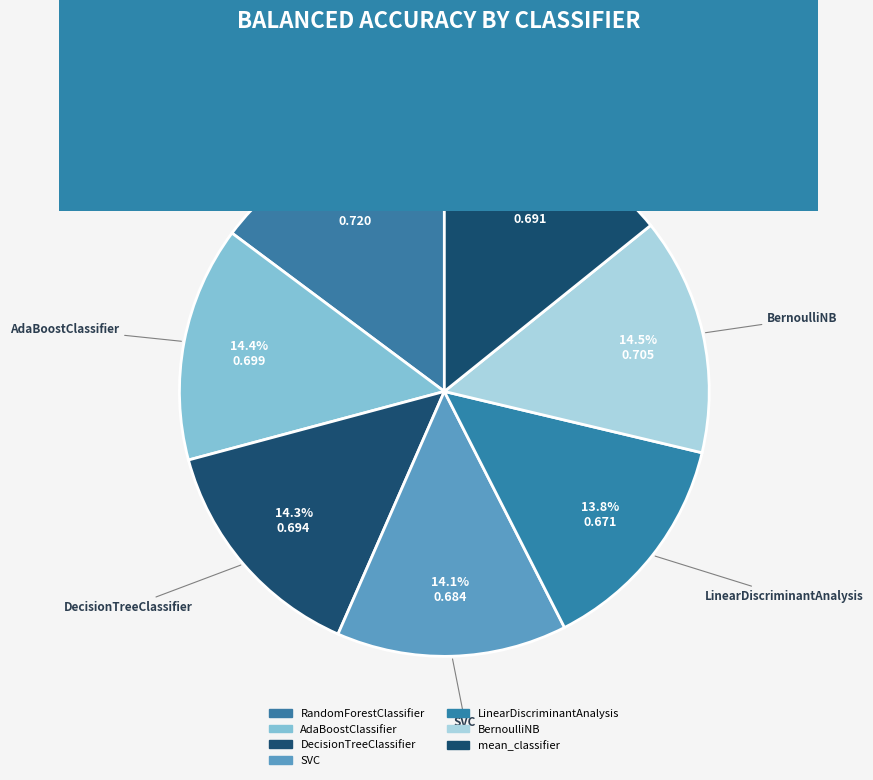

Is there a majority slice in this chart?

No